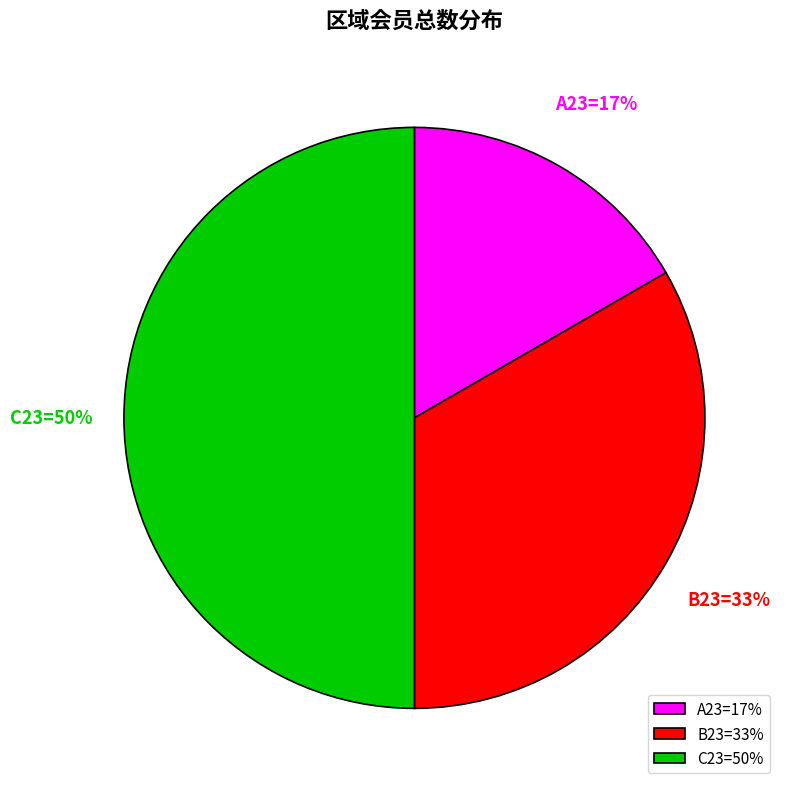

How many slices are in this pie chart?

3